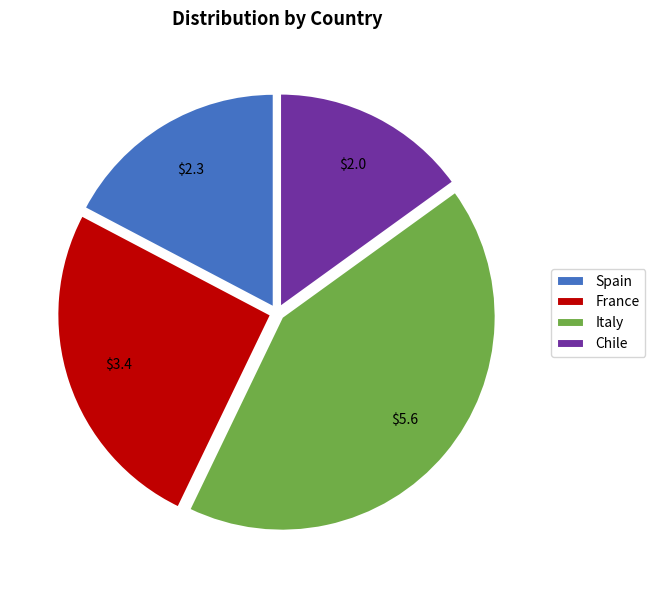

Does France account for over 50% of the chart?

No